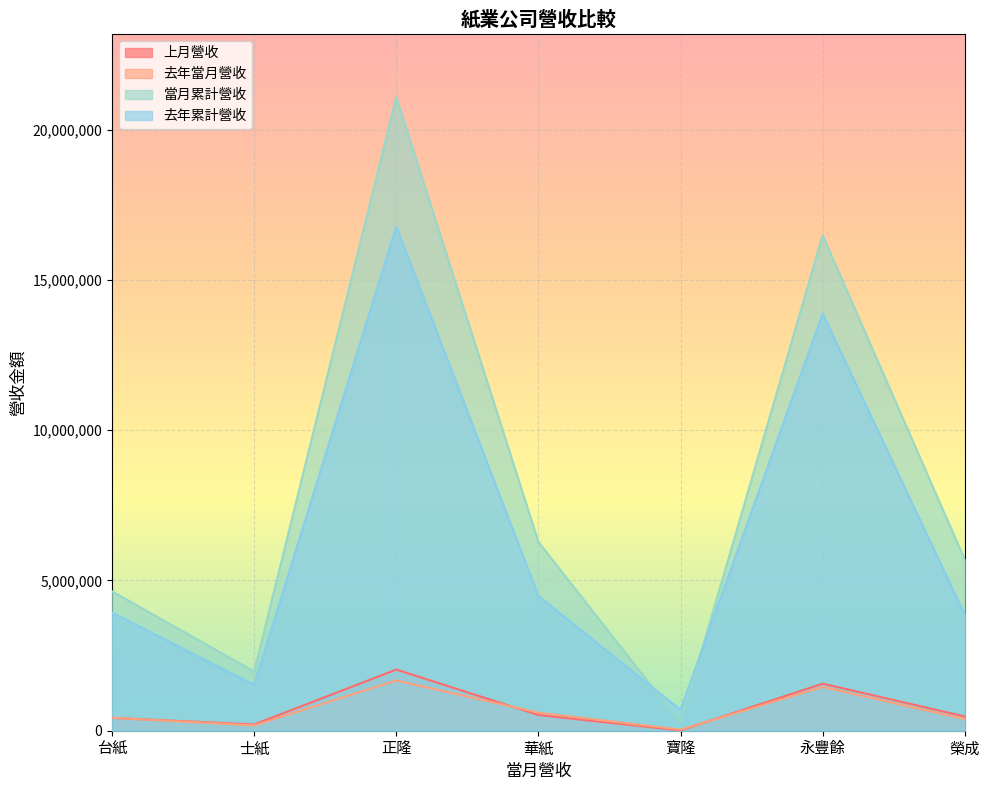

The 上月營收 series shows 1566642 at 永豐餘. True or false?

True